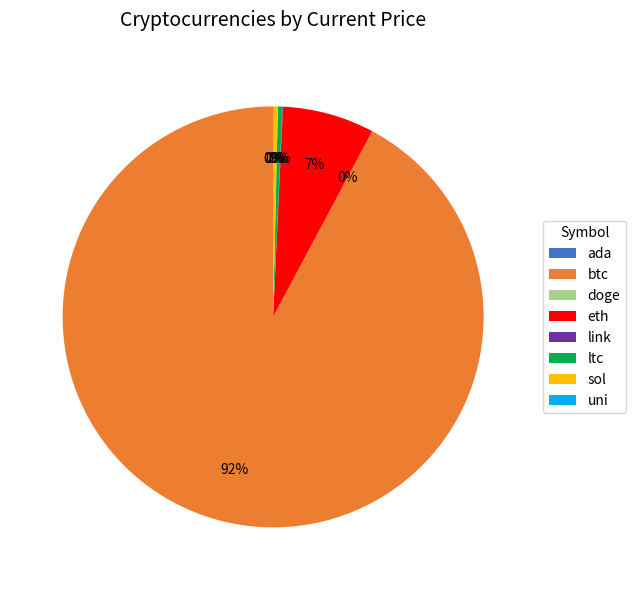

Which slice is the largest?

btc